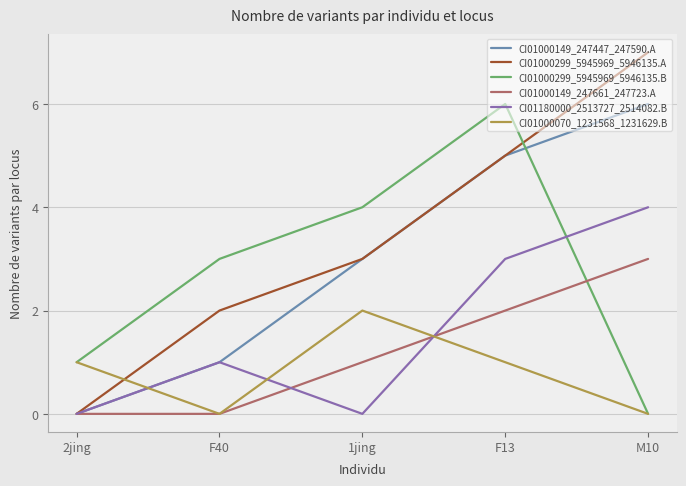

How many lines are shown in the chart?

6